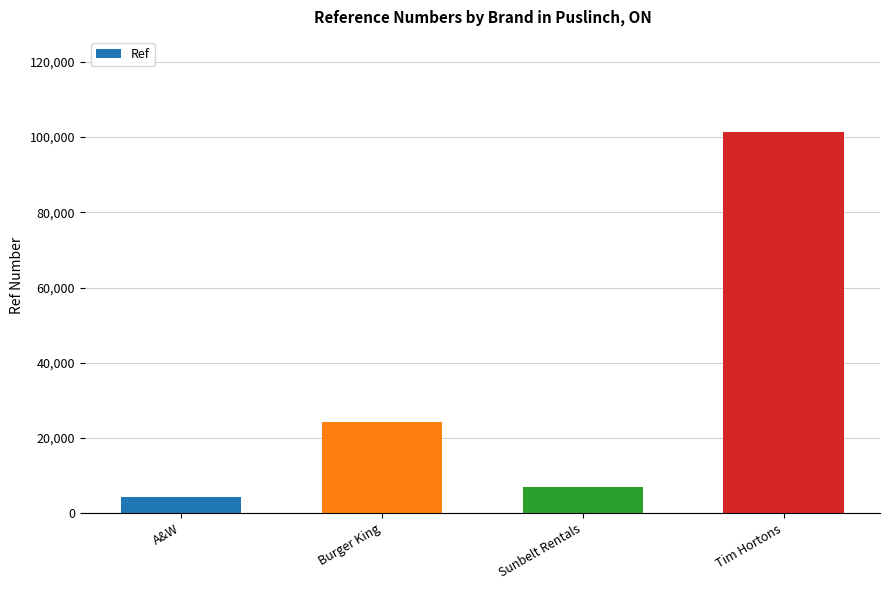

What is the average value?

34242